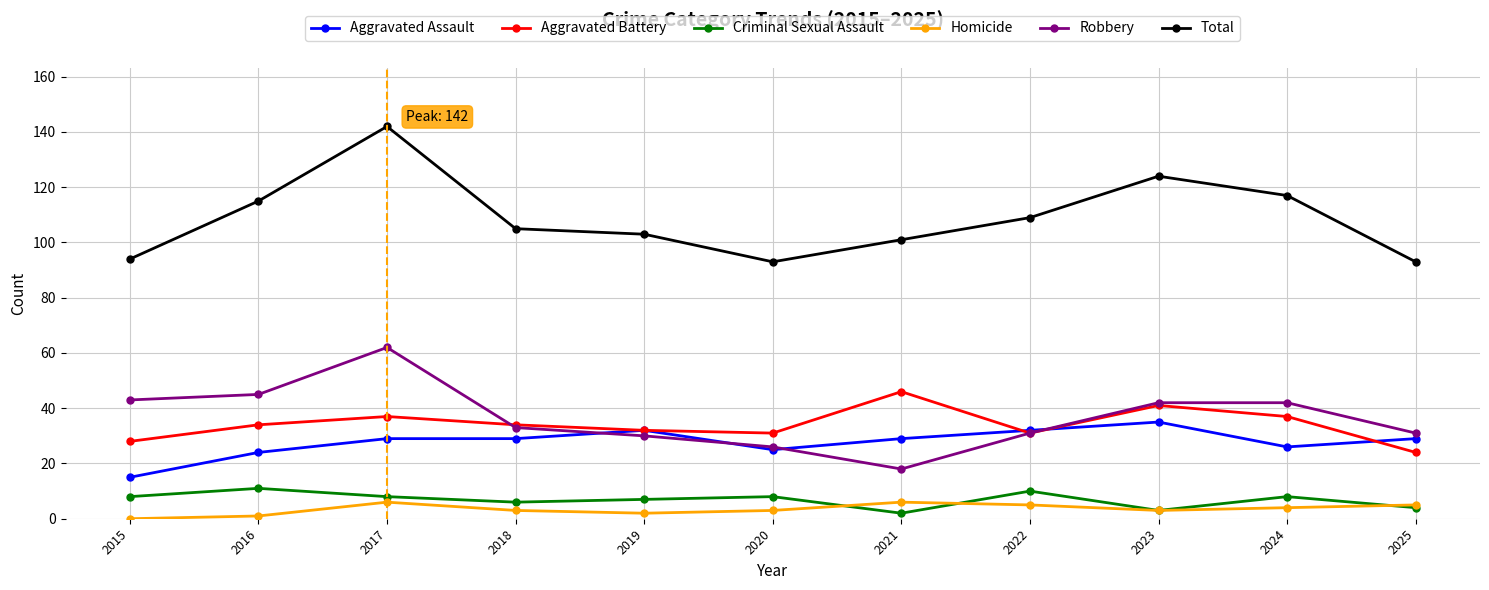

Reading left to right, extract all data points from this chart.

Aggravated Assault: 15	24	29	29	32	25	29	32	35	26	29
Aggravated Battery: 28	34	37	34	32	31	46	31	41	37	24
Criminal Sexual Assault: 8	11	8	6	7	8	2	10	3	8	4
Homicide: 0	1	6	3	2	3	6	5	3	4	5
Robbery: 43	45	62	33	30	26	18	31	42	42	31
Total: 94	115	142	105	103	93	101	109	124	117	93